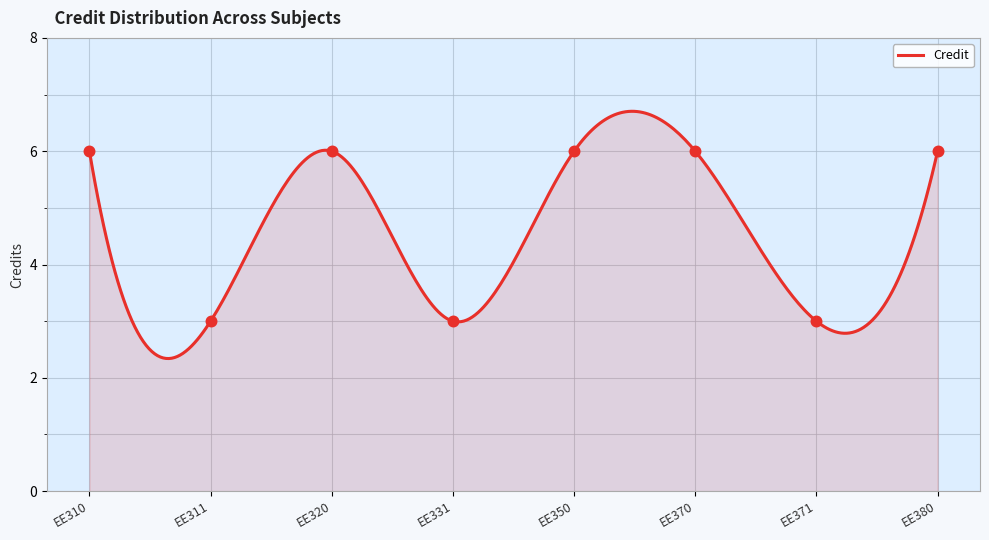

What is the change in value from EE311 to EE350?

+3